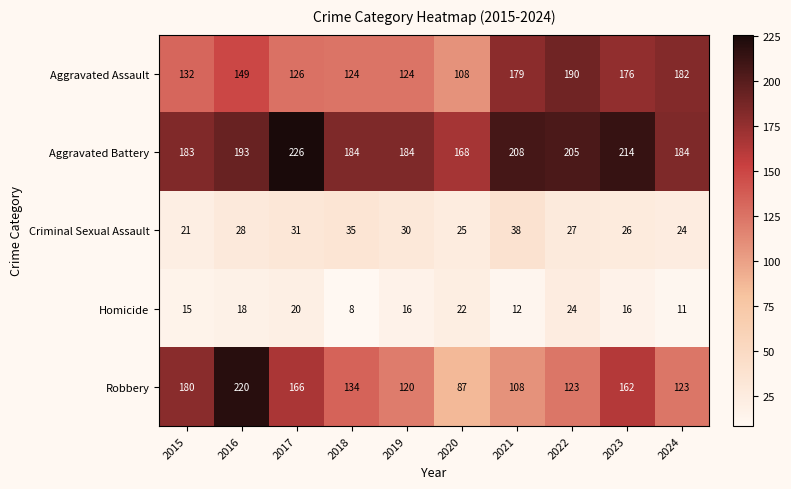

Which series has the largest total across all categories?

Aggravated Battery